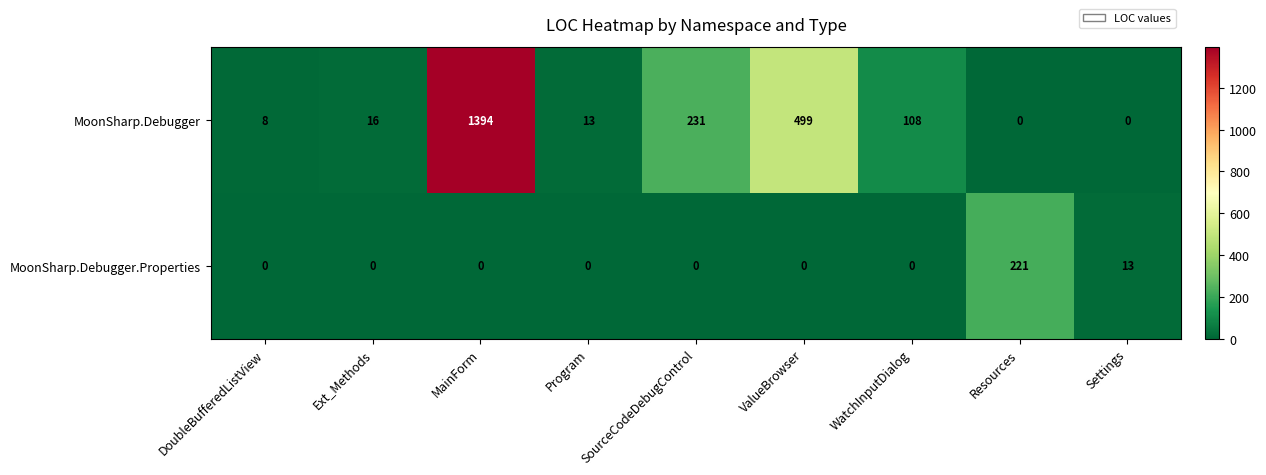

Which series has the largest total across all categories?

MoonSharp.Debugger